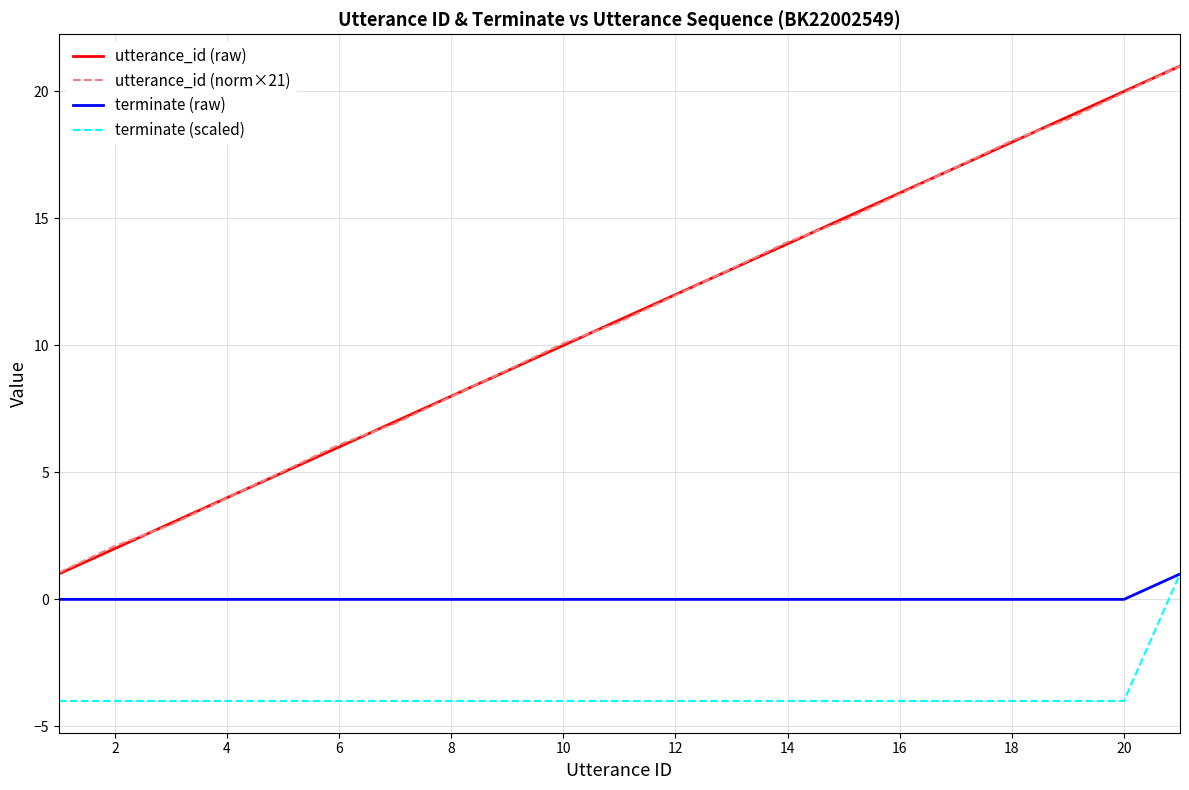

True or false: utterance_id (raw) and terminate (raw) cross at least once.

False